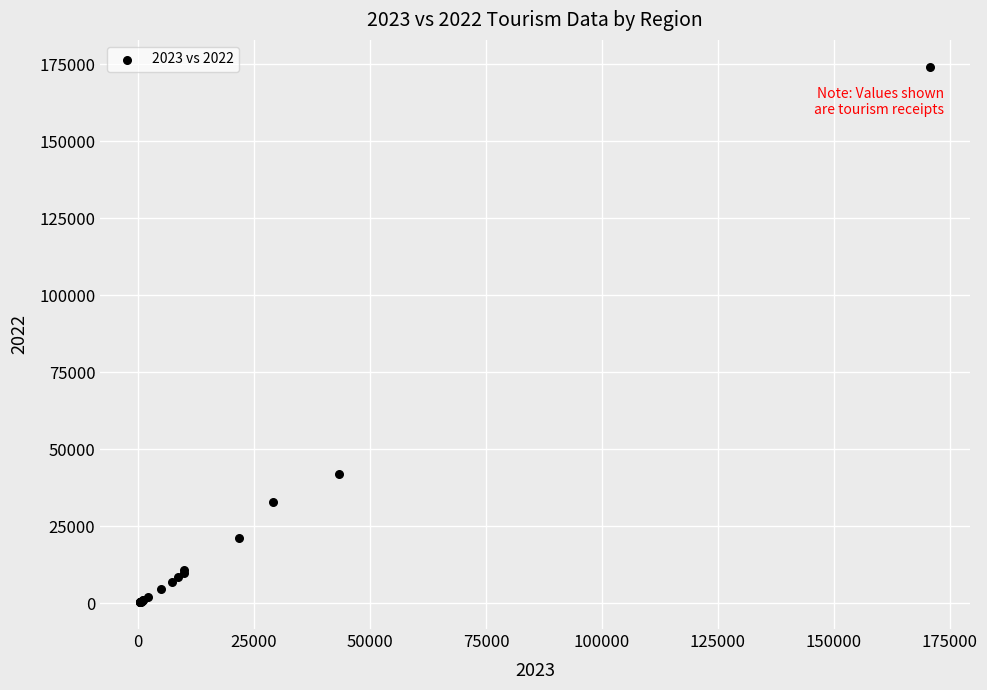

What Y value in the scatter plot is closest to 87261?

42043.0